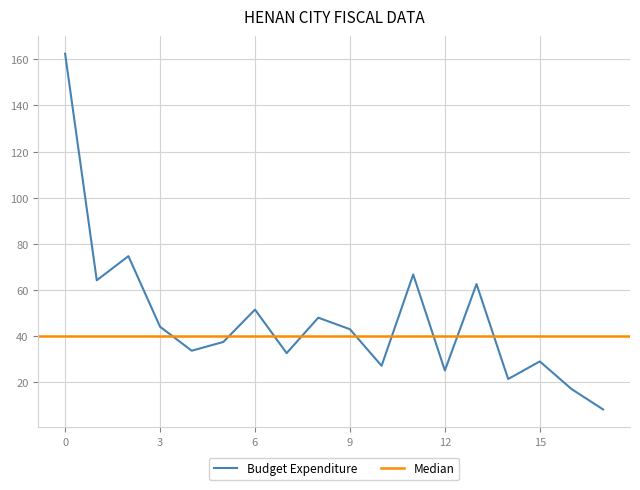

Is it true that Budget Expenditure equals 62.1 at 9?

False